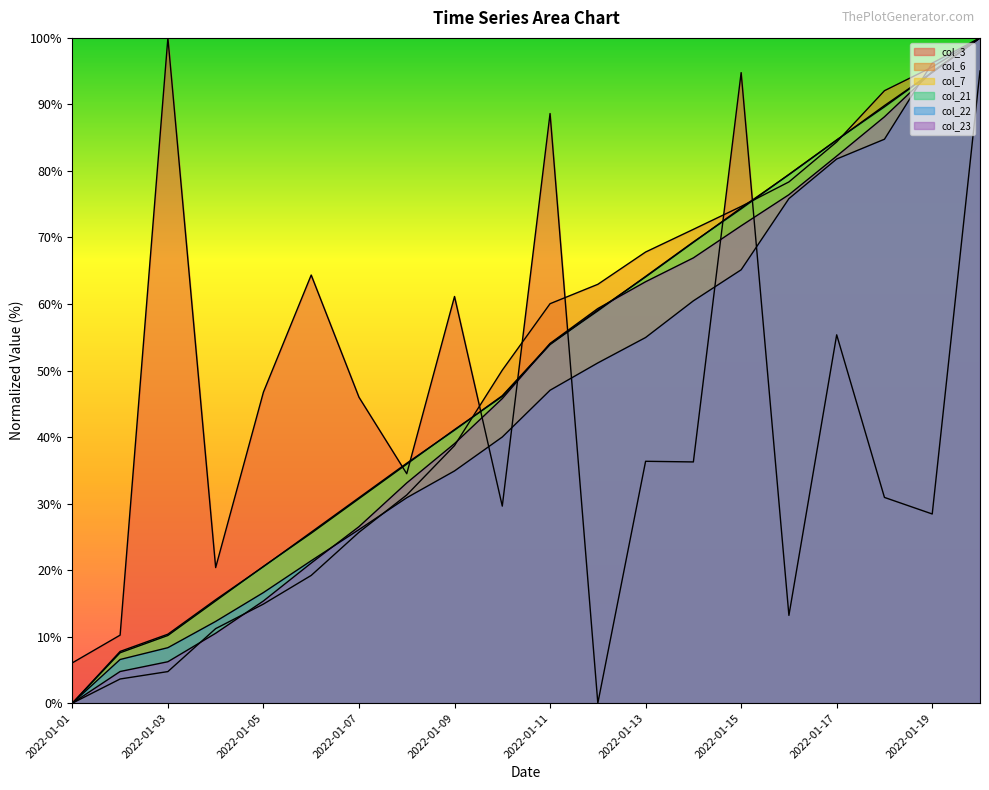

Which series has the largest range (max minus min)?

col_3